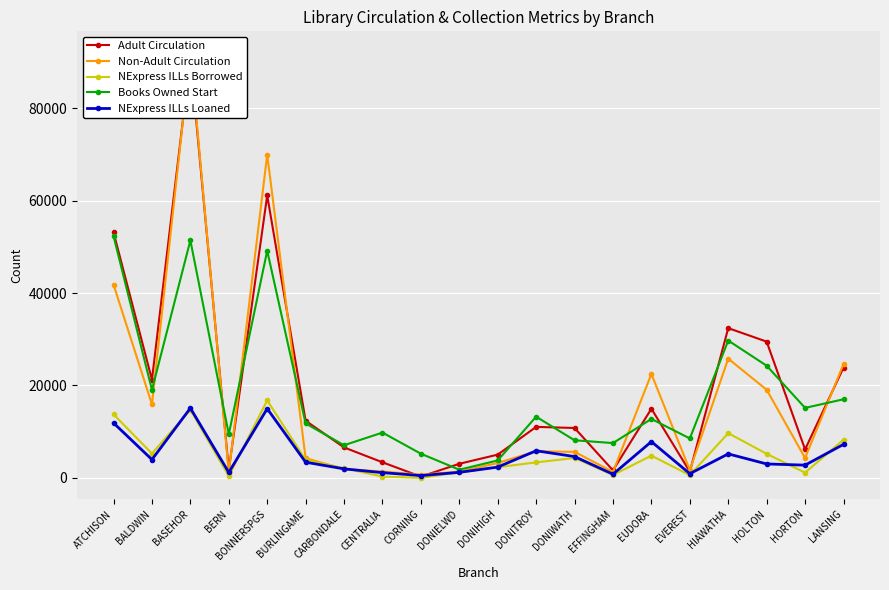

What is the label of the 13th point from the left?

DONIWATH